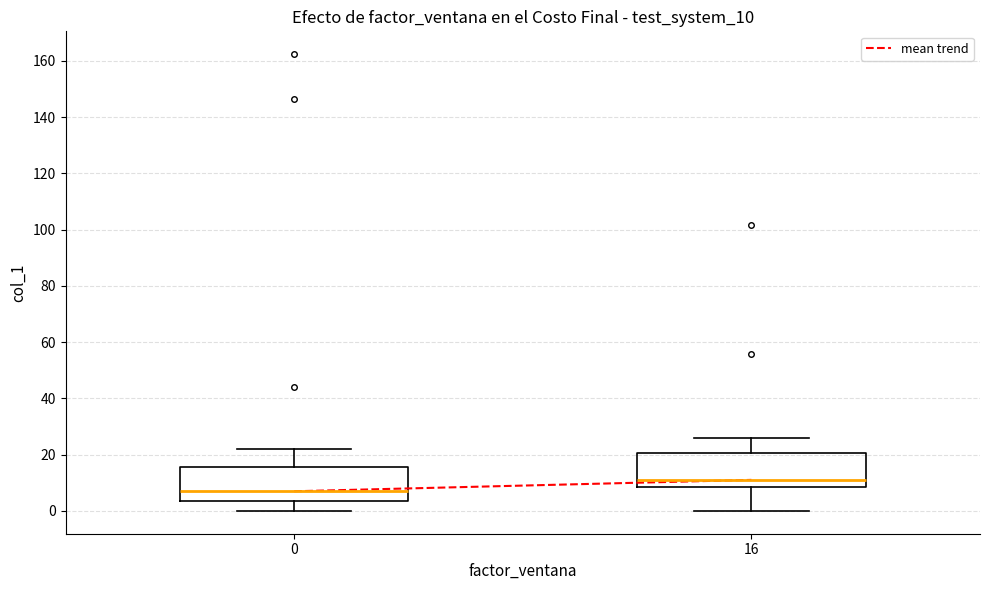

Where does the lower whisker of the box at x = 16 end on the y-axis? The values are not printed on the chart, so give them approximately, as read against the axis.

0